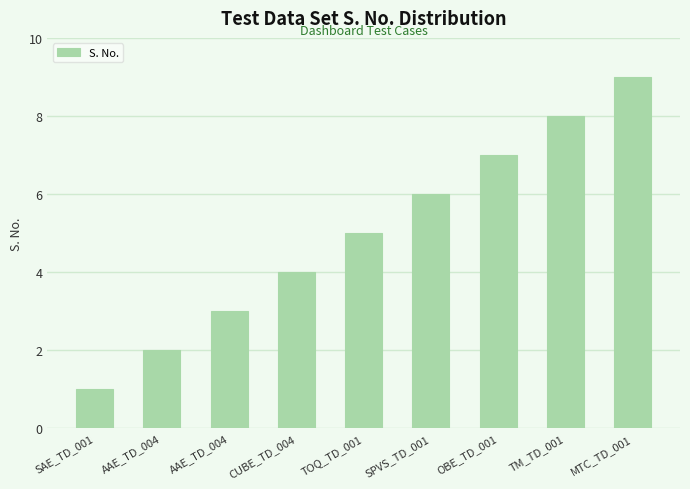

Reading right to left, transcribe all the data shown in this chart.

MTC_TD_001=9	TM_TD_001=8	OBE_TD_001=7	SPVS_TD_001=6	TOQ_TD_001=5	CUBE_TD_004=4	AAE_TD_004=3	AAE_TD_004=2	SAE_TD_001=1